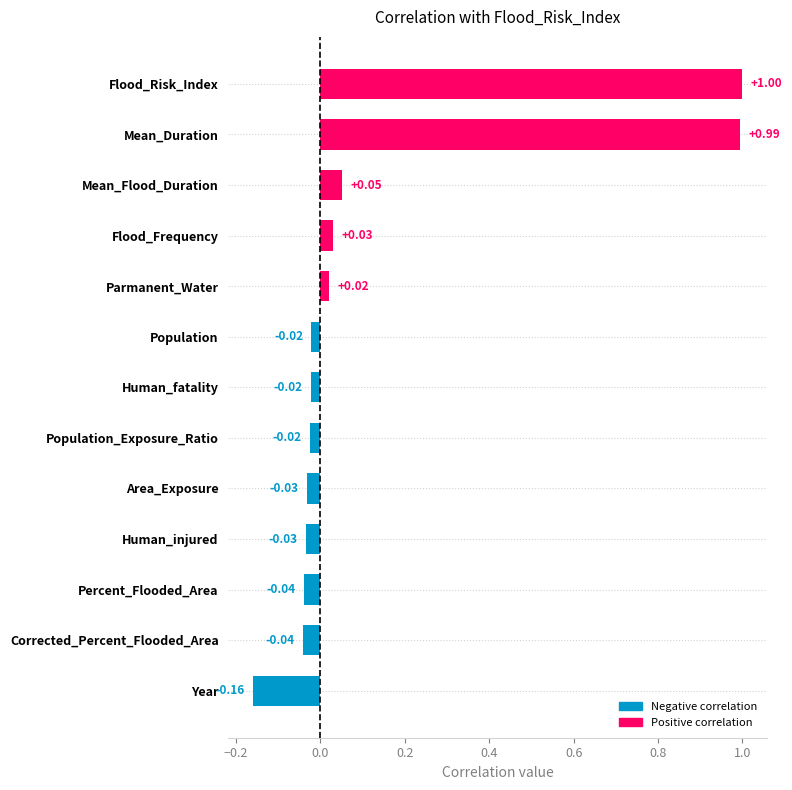

What is the sum of all values?

1.7